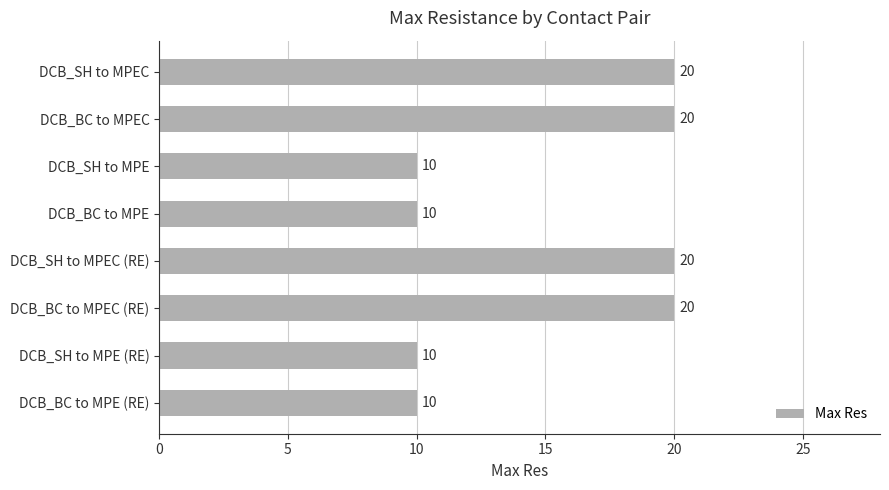

Is it true that the value at DCB_BC to MPE (RE) is 10?

True